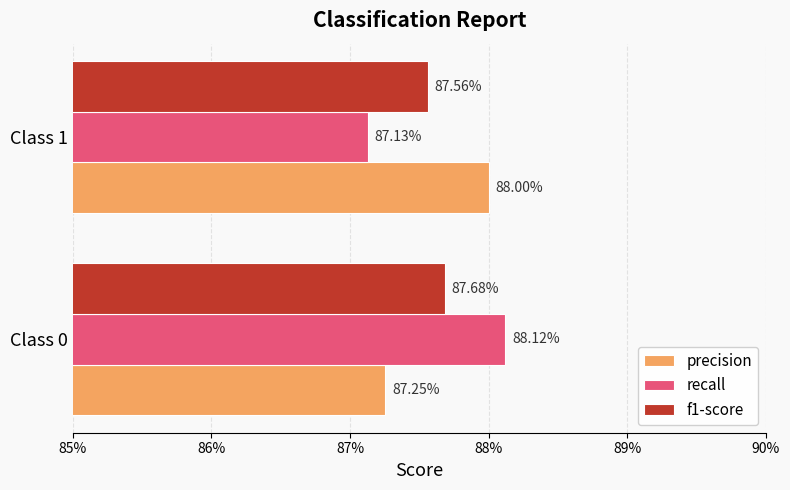

Rank the series by their maximum value, from highest to lowest.

recall, precision, f1-score